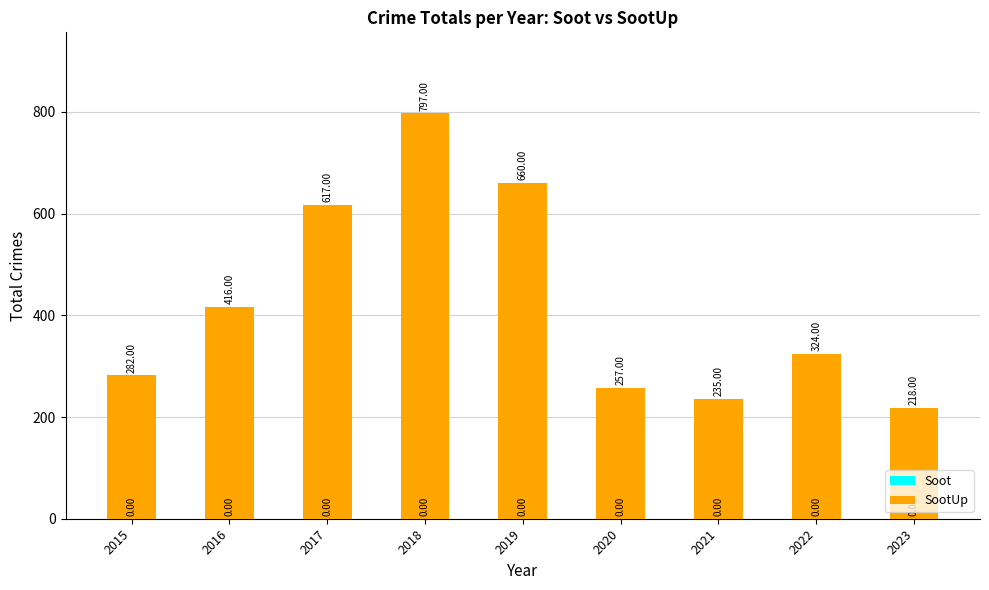

List the labels in order of value, smallest first.

2023, 2021, 2020, 2015, 2022, 2016, 2017, 2019, 2018